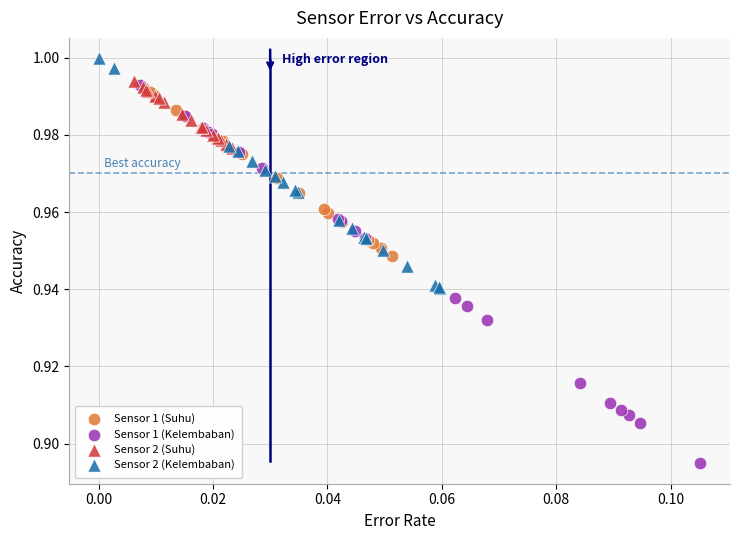

Which series reaches the maximum Y coordinate?

Sensor 2 (Kelembaban)